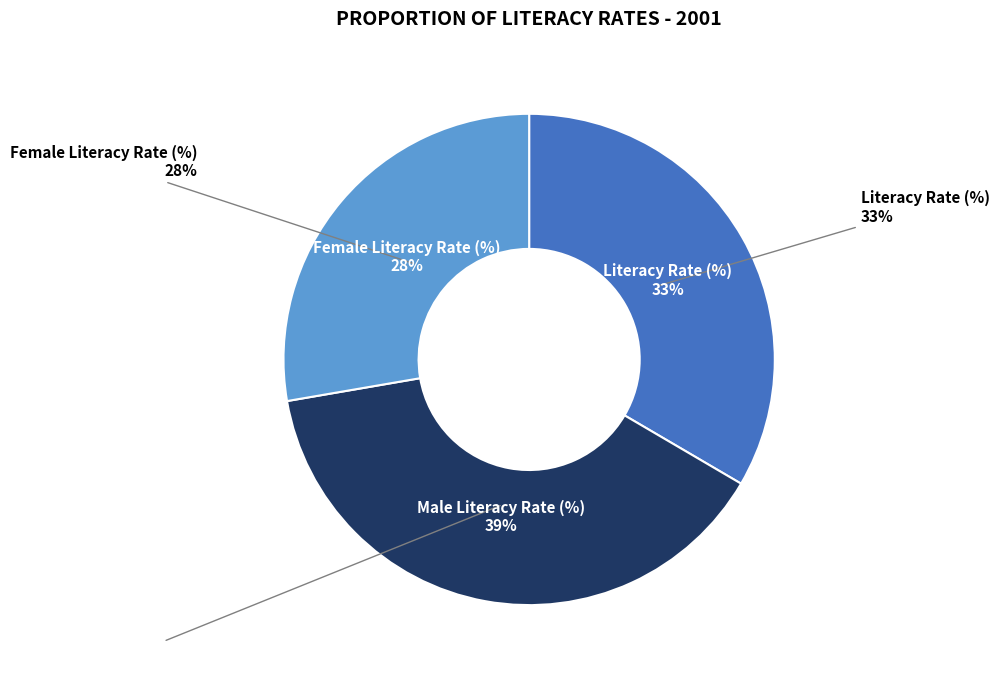

Is it true that Male Literacy Rate (%) is 39% of the pie?

True